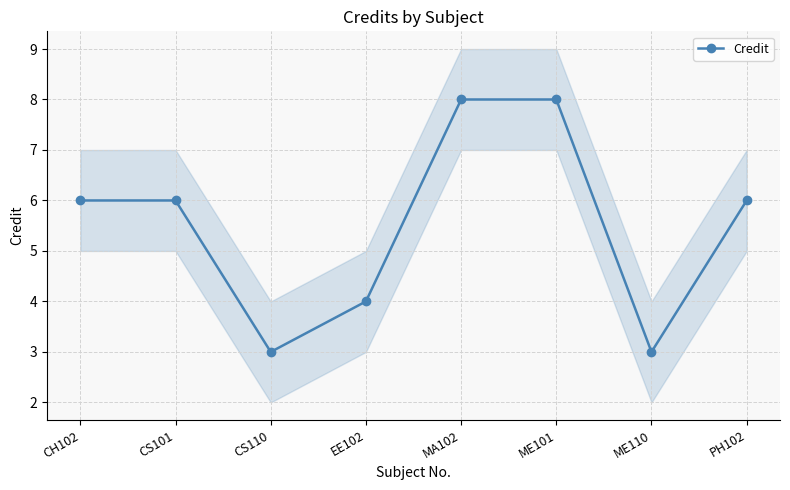

What is the change in value from CH102 to ME101?

+2